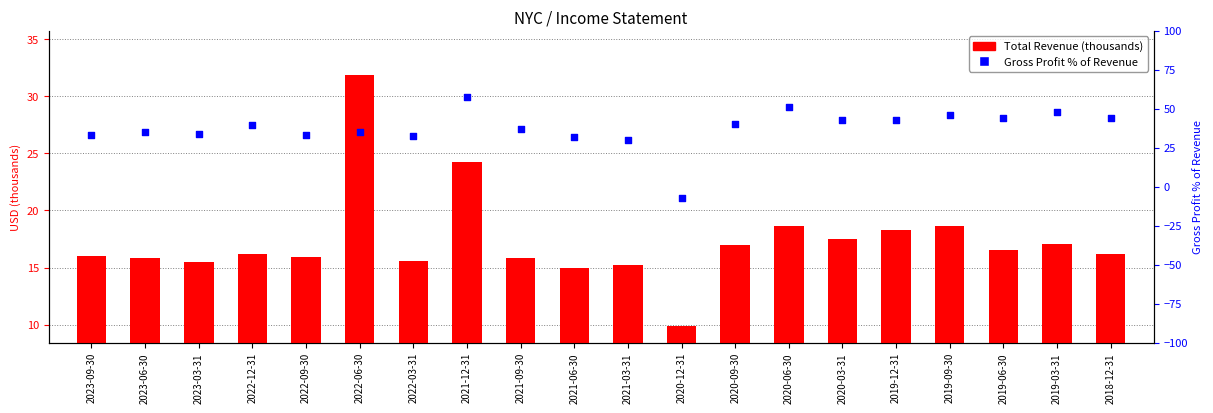

At how many categories does at least one series exceed 38?

10